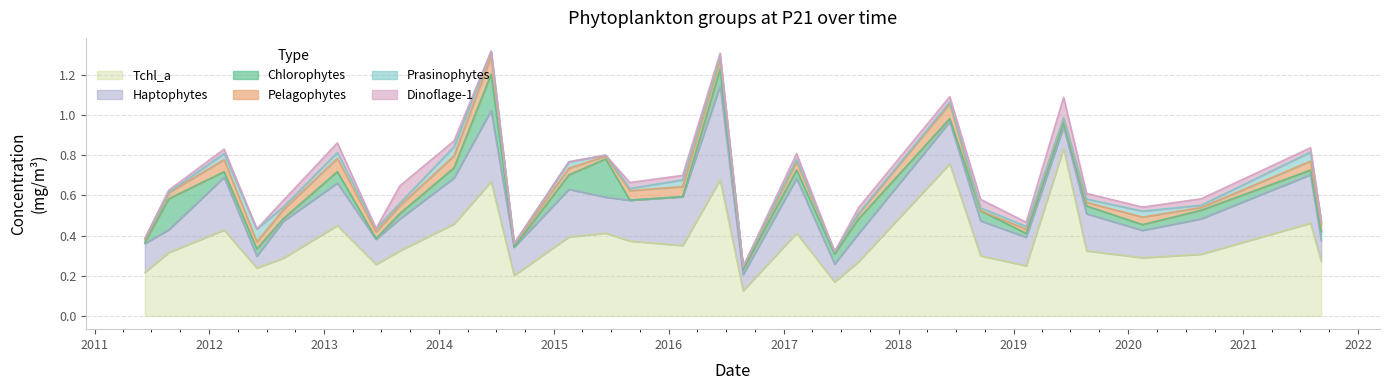

At how many categories does at least one series exceed 0?

29